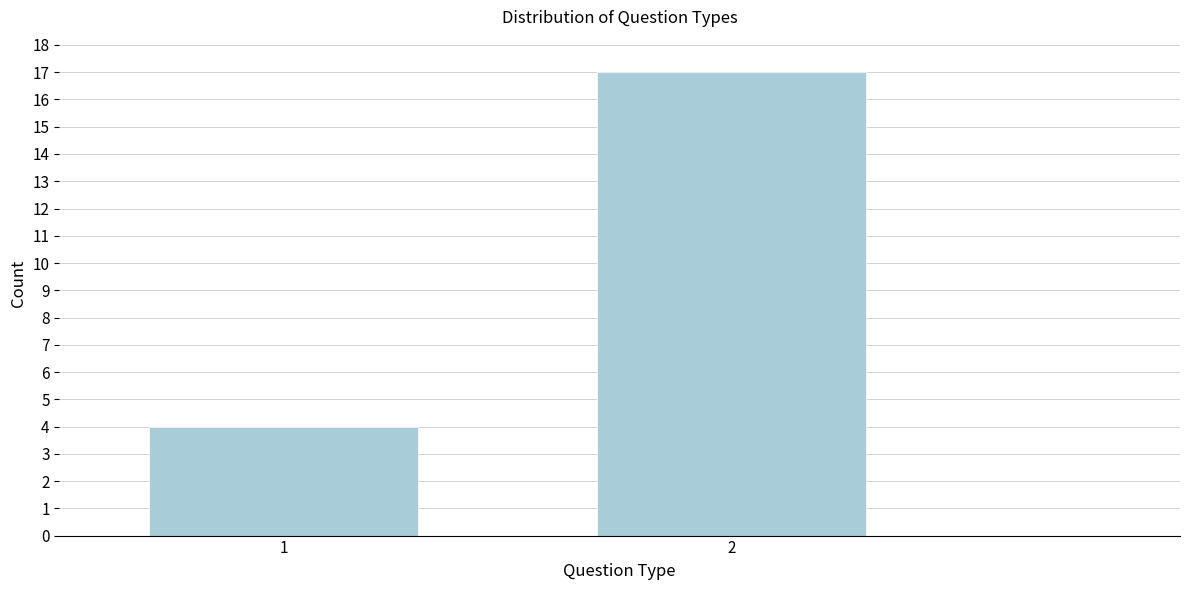

Reading left to right, what are all the values shown in this chart?

1=4	2=17